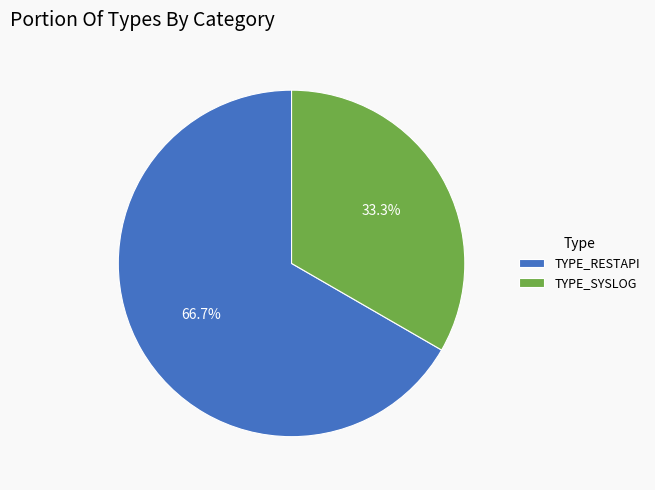

Which slice is the smallest?

TYPE_SYSLOG